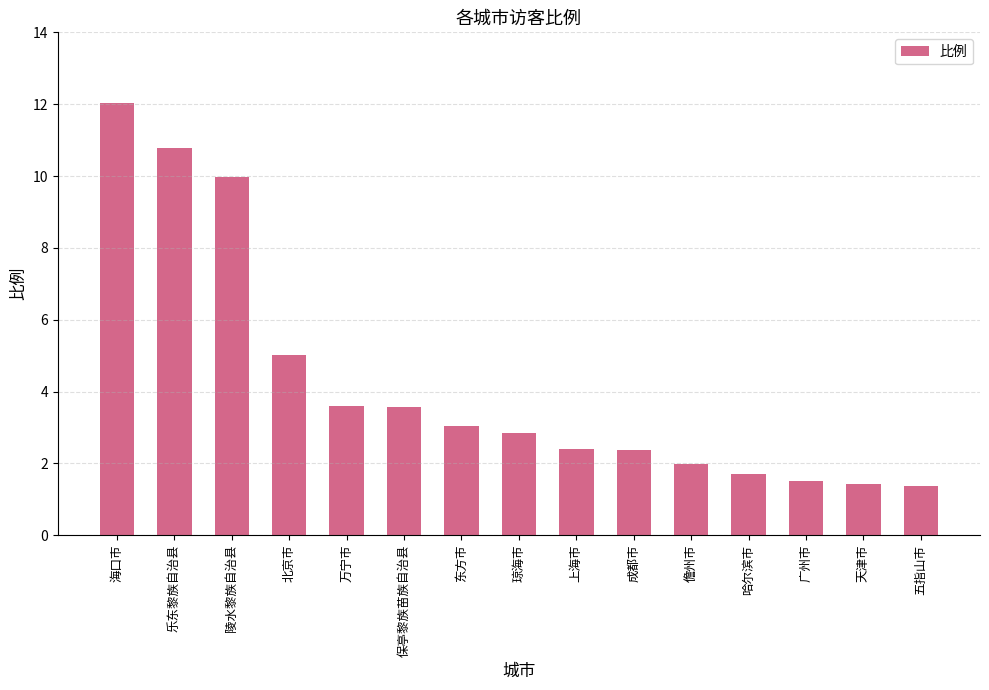

How many distinct data groups are displayed?

1